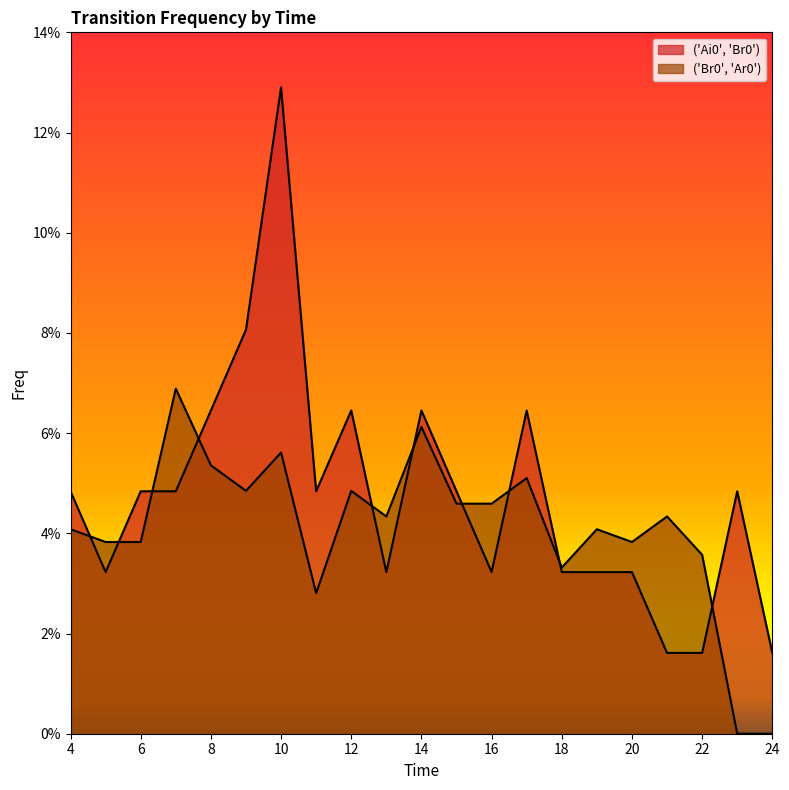

Which series has the largest total across all categories?

('Ai0', 'Br0')